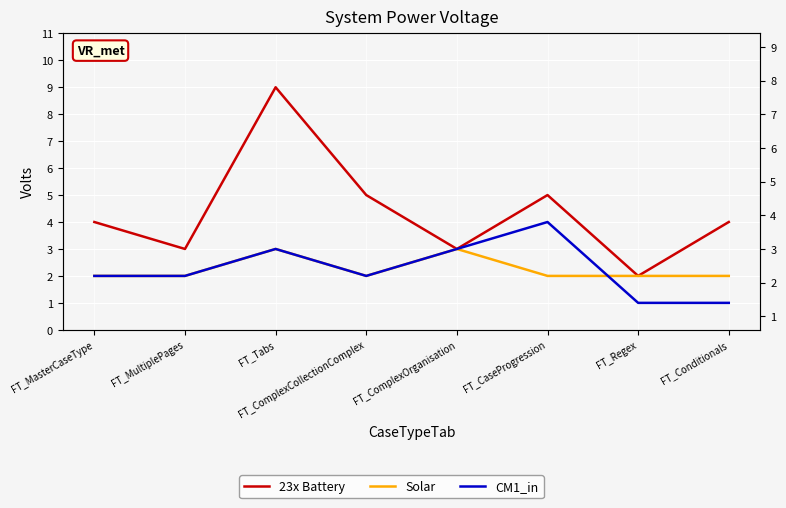

At which category is the sum across all series the highest?

FT_Tabs